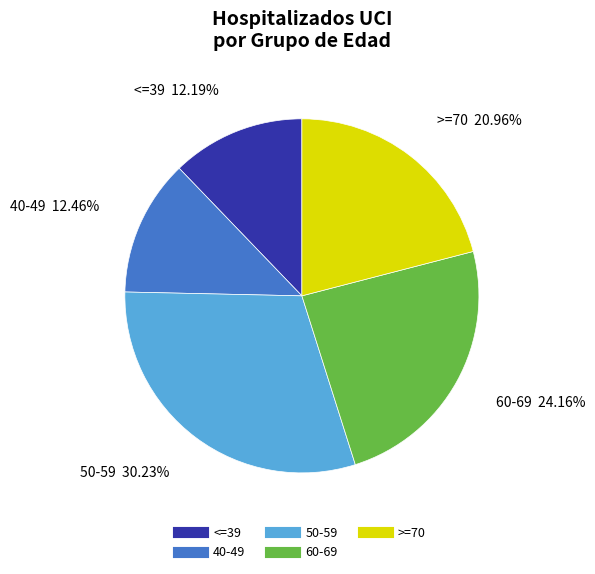

What is the ratio of the value at 50-59 to the value at <=39?

2.5